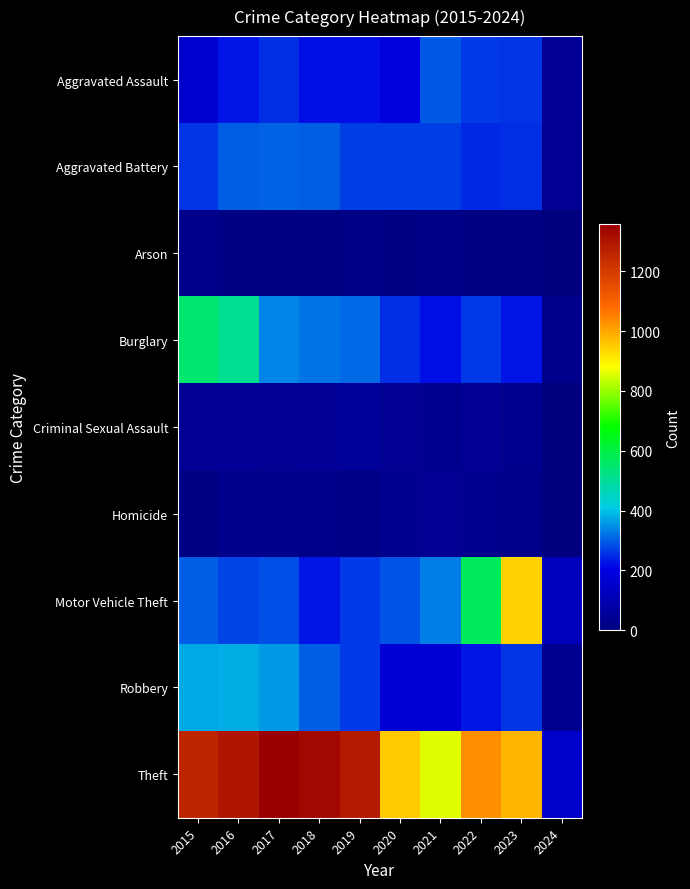

At how many categories does at least one series exceed 207?

9